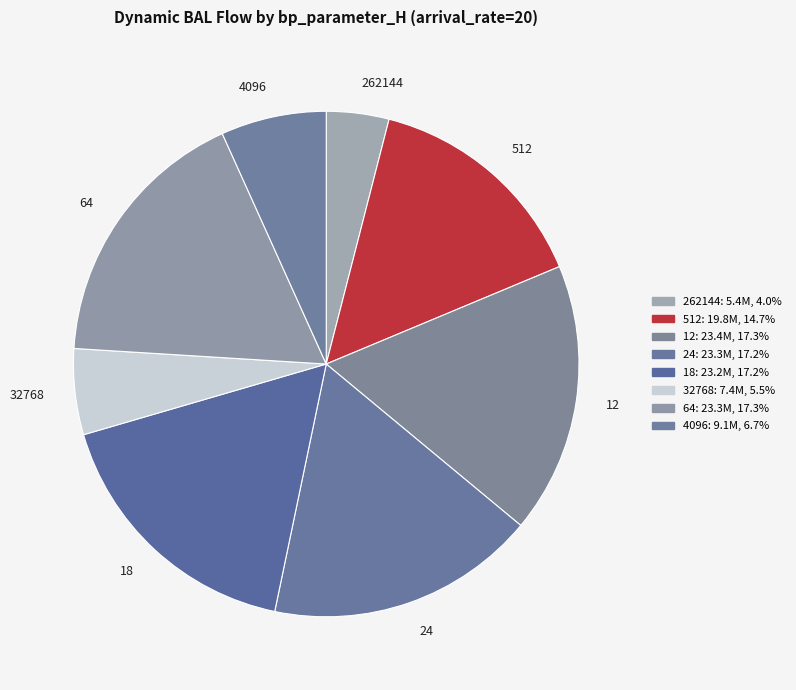

What is the ratio of the value at 4096 to the value at 32768?

1.2